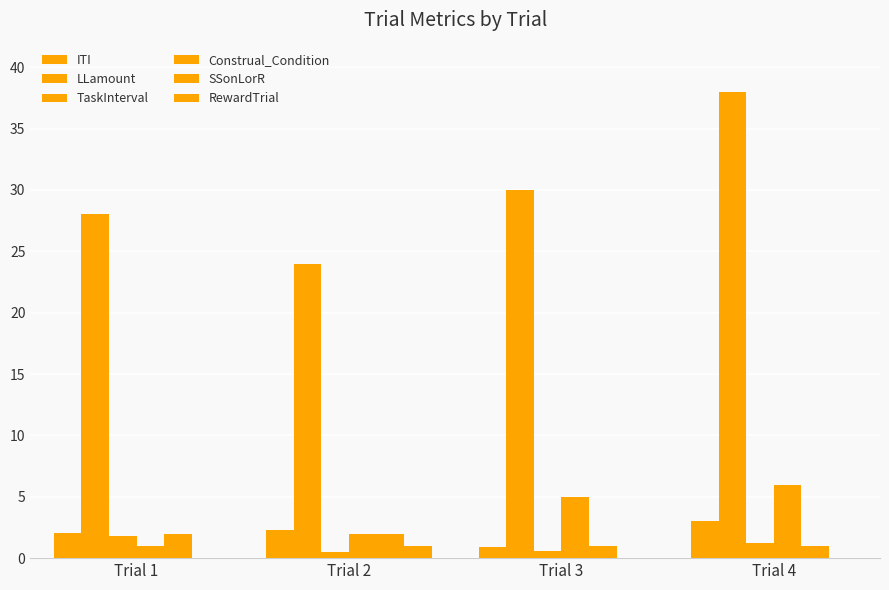

How many groups of bars are there?

4